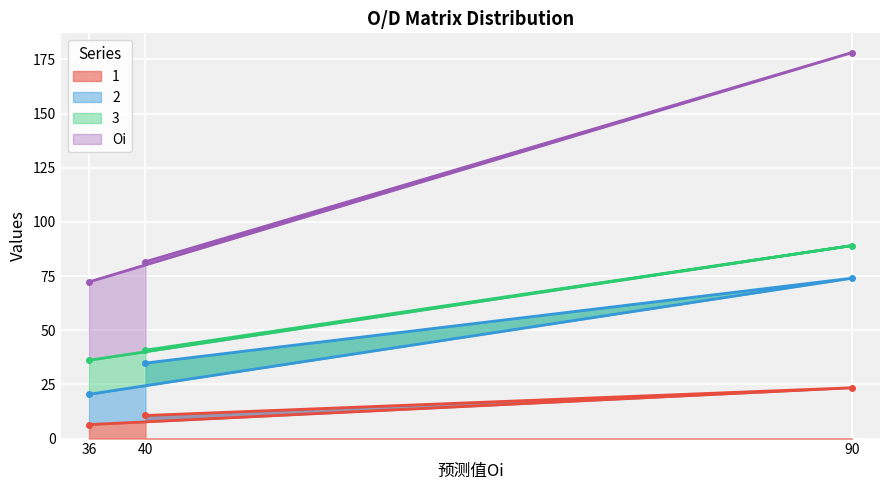

True or false: 1 has a value of 6.5 at 36.

True